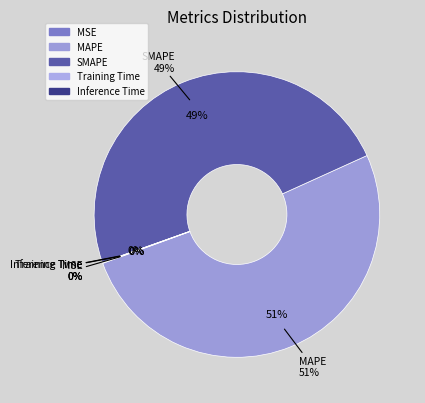

The SMAPE slice represents 49% of the pie. True or false?

True